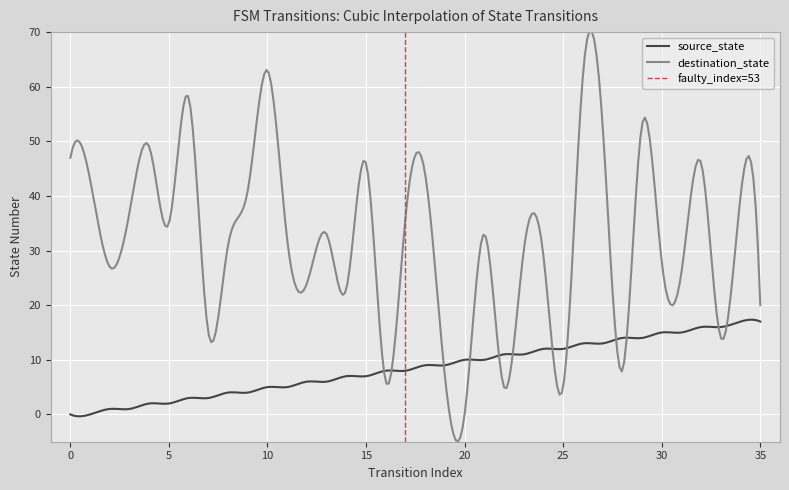

Between which two adjacent categories do destination_state and source_state first intersect?

15 and 16